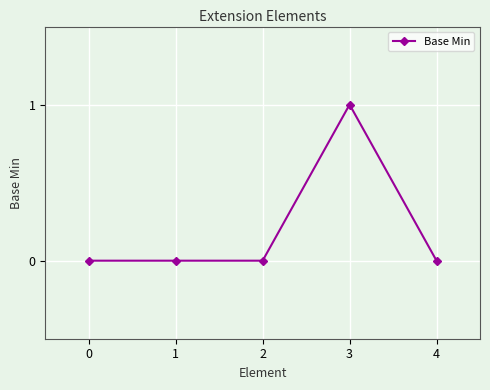

What is the change in value from 3 to 4?

-1